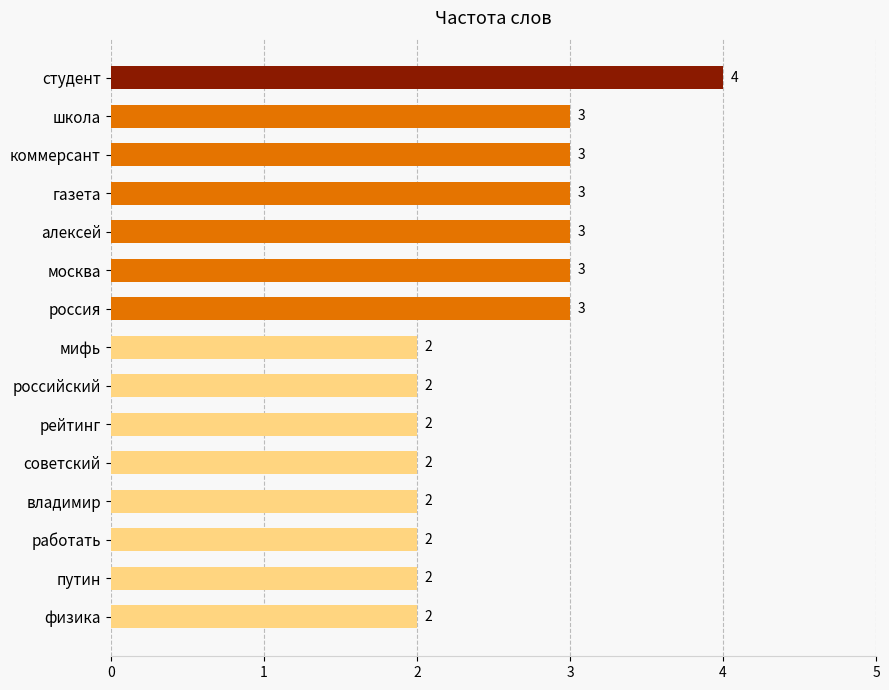

Which label corresponds to the largest value in the chart?

студент